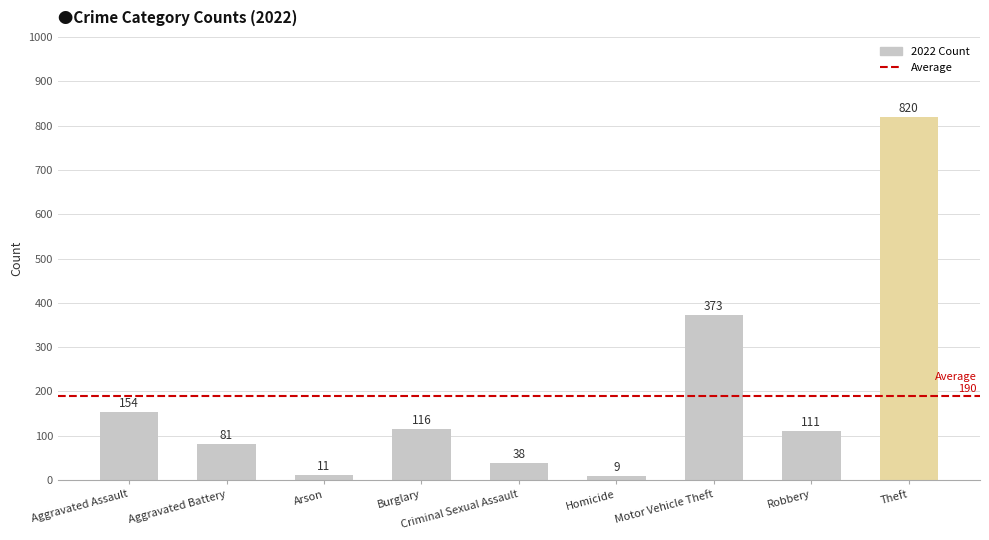

How many categories are shown in the chart?

9